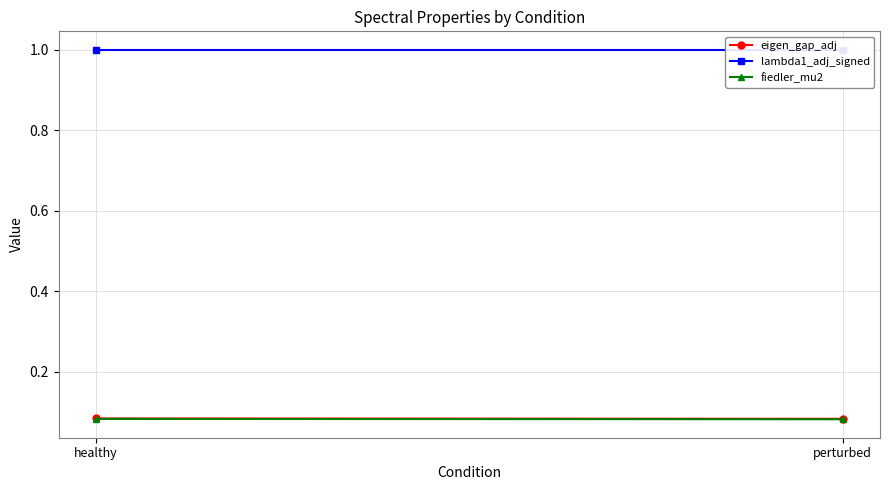

The lambda1_adj_signed series shows 1.0 at perturbed. True or false?

True